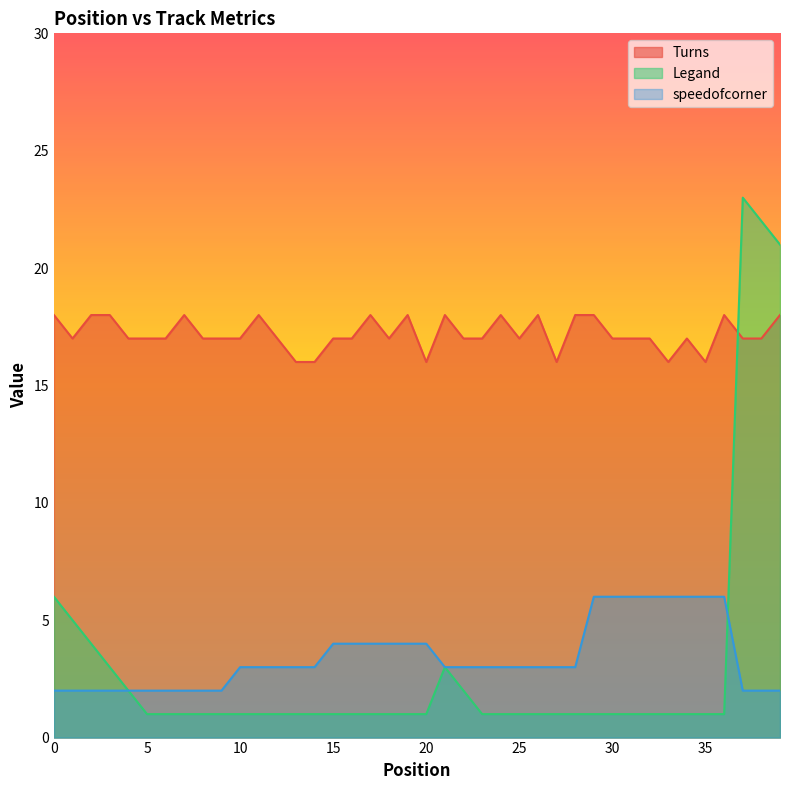

At which category does Legand reach its first local peak?

21